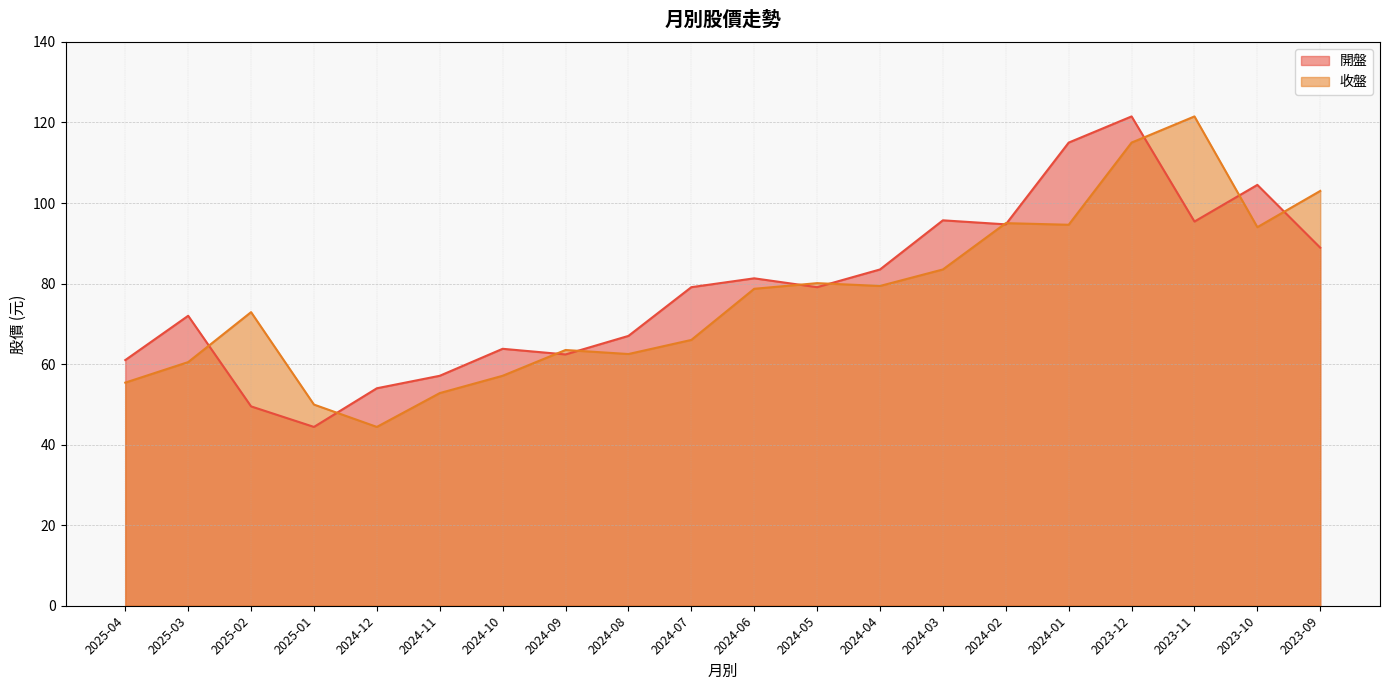

Is the value of 開盤 at 2024-10 greater than the value of 收盤 at 2024-11?

Yes